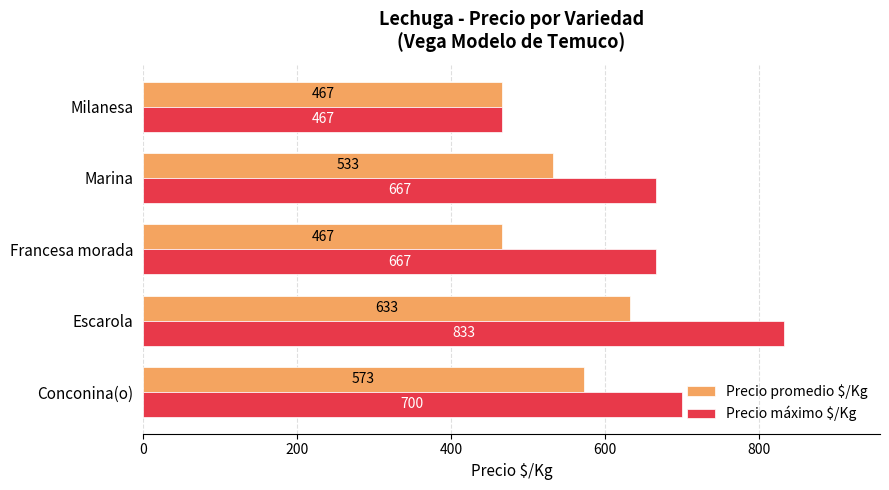

What is the approximate value of Precio máximo $/Kg at Francesa morada, to the nearest 5?

665